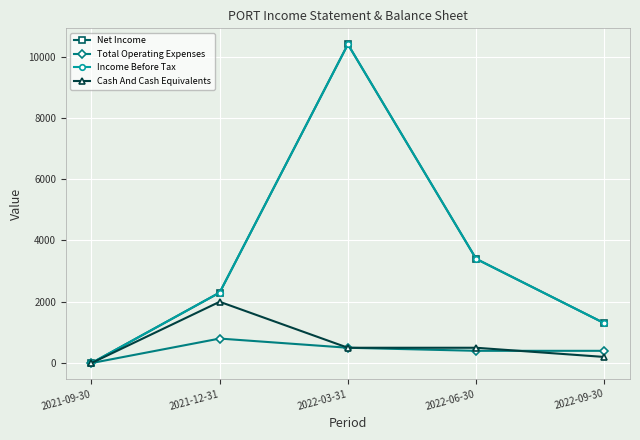

True or false: Cash And Cash Equivalents has more than 2 points higher than both neighbors.

False